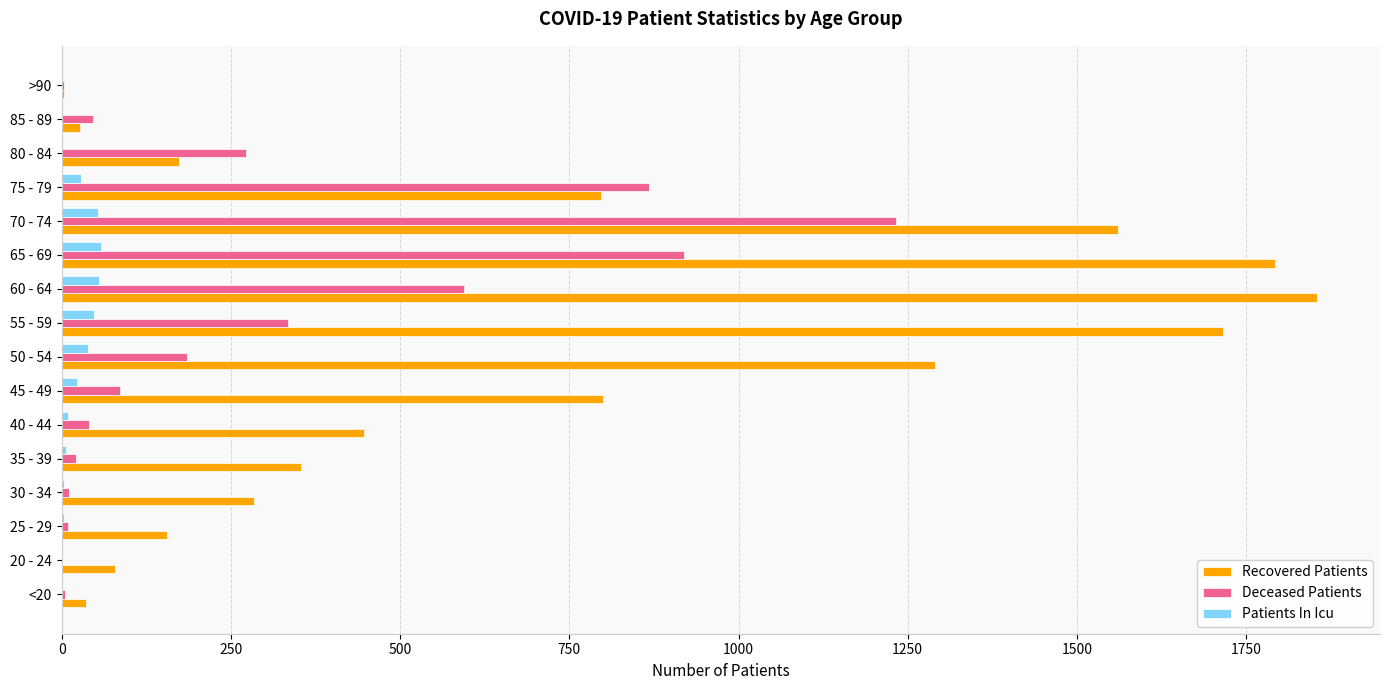

At which category is the sum across all series the highest?

70 - 74